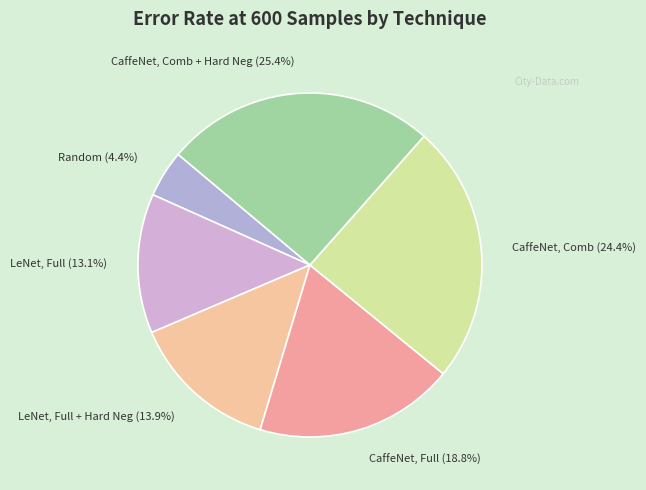

Which has a higher value, LeNet, Full + Hard Neg or CaffeNet, Comb?

CaffeNet, Comb